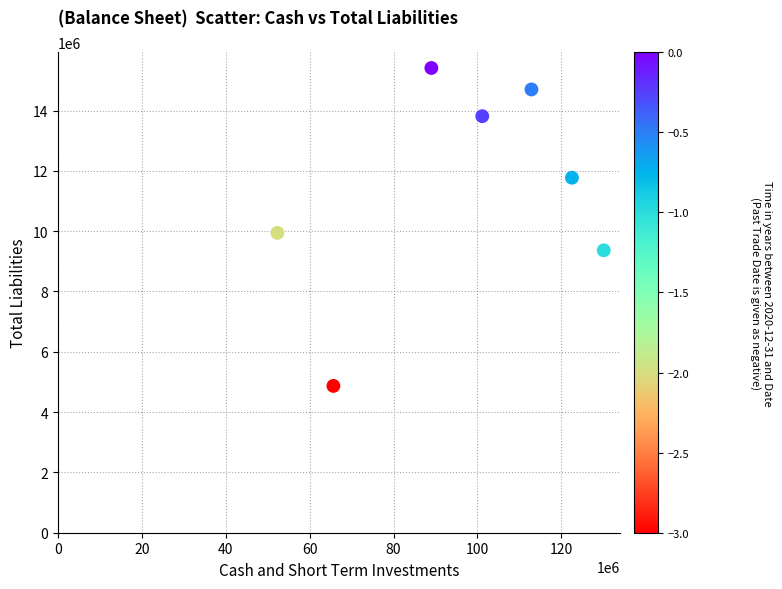

What is the range of X values (max minus min)?

77754800